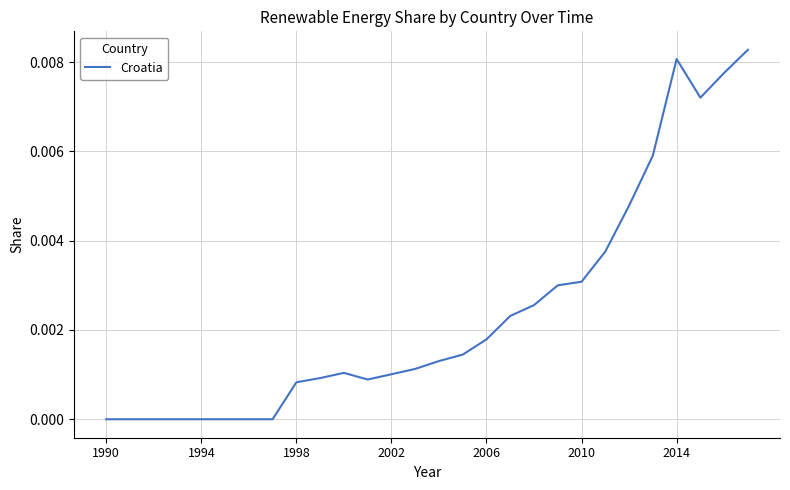

Which label corresponds to the smallest value in the chart?

1990